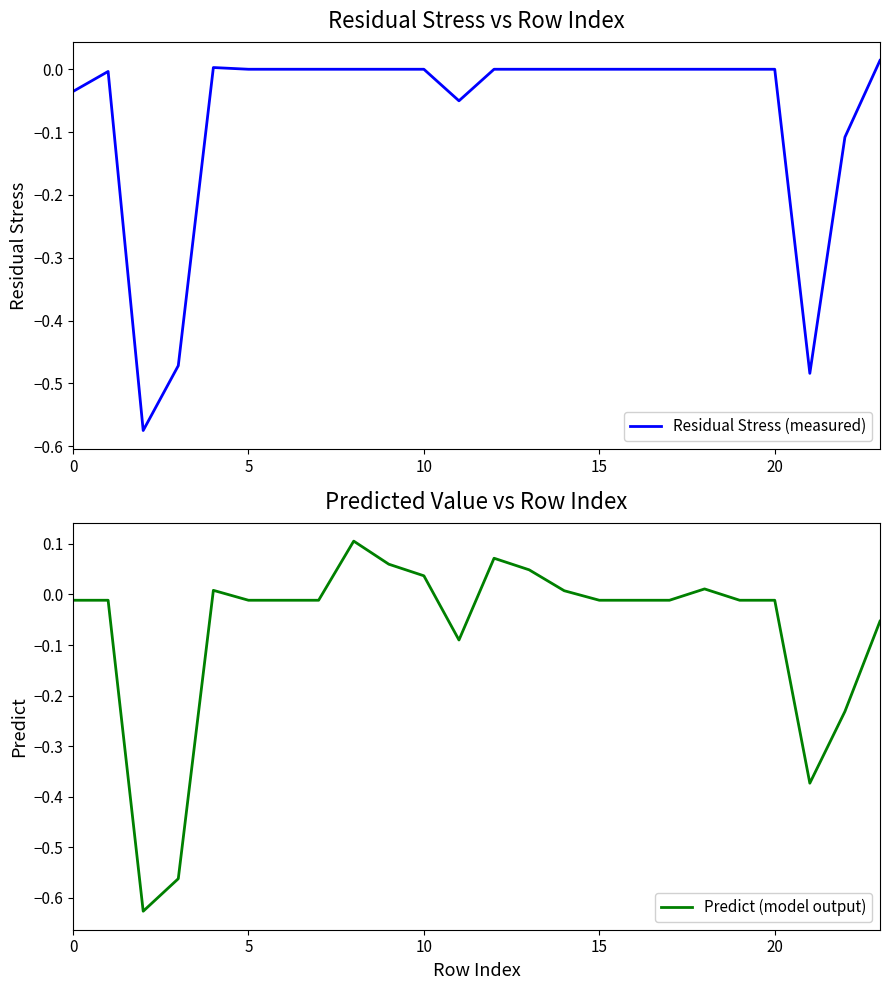

Which series has the largest range (max minus min)?

Predict (model output)